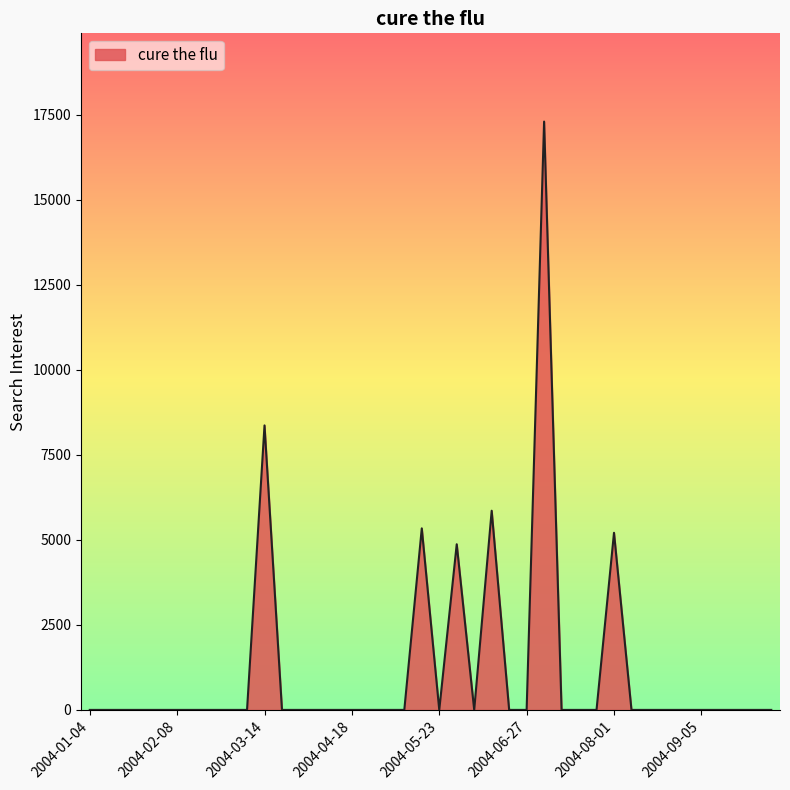

What is the maximum value shown in the chart?

17306.3